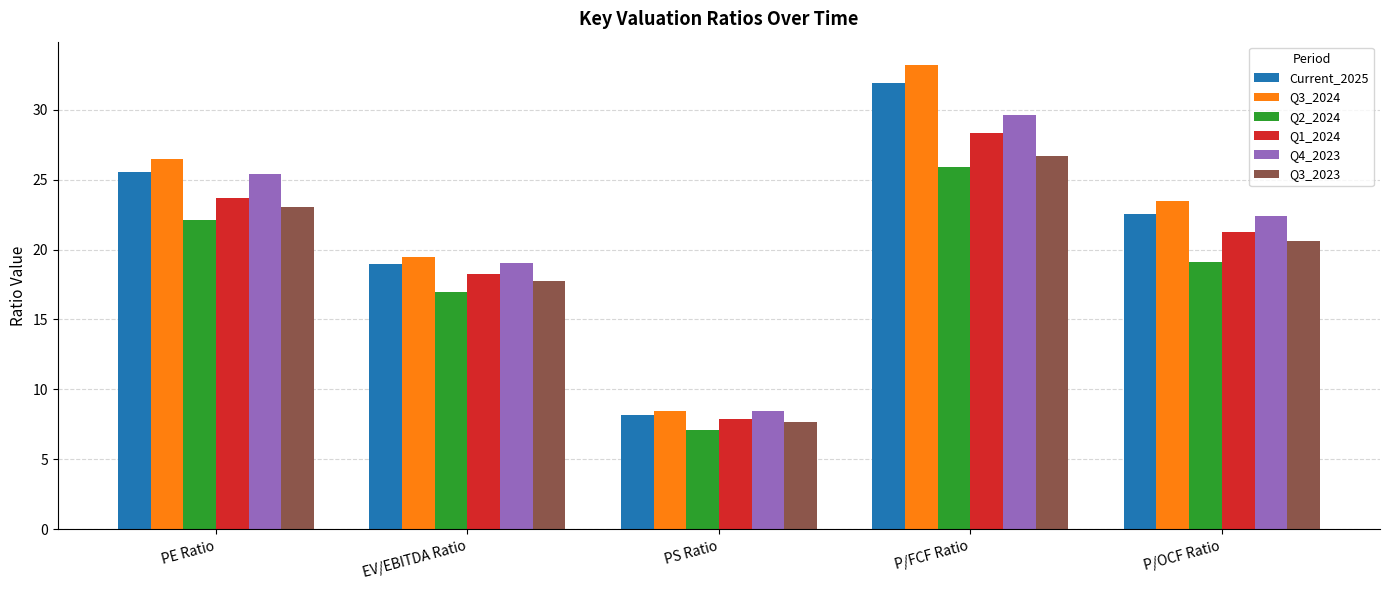

What position from the left is PE Ratio?

1